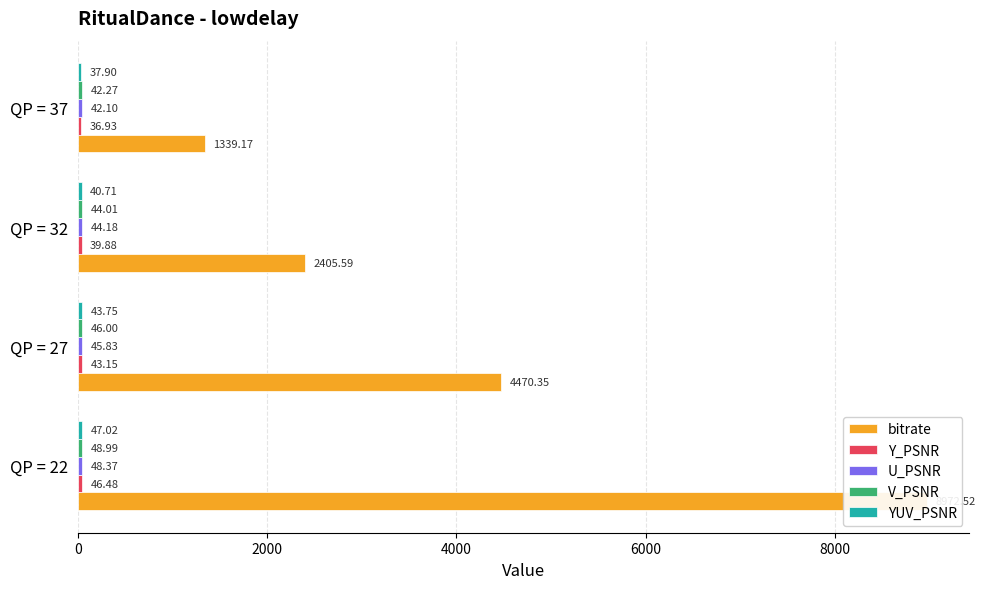

What is the average value of the bitrate series?

4296.9